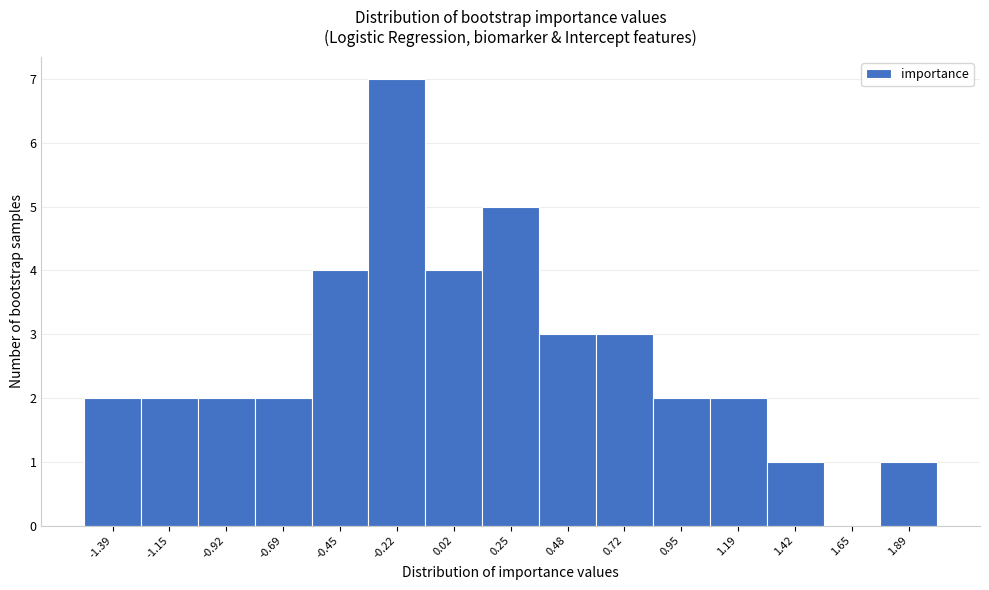

Reading left to right, transcribe this chart: for each bar, give the range it covers on the x-axis and its height. Neither the bar edges nor the heights are printed on the chart, so give them approximately, as read against the axes.

-1.50 to -1.25: 2
-1.25 to -1.05: 2
-1.05 to -0.80: 2
-0.80 to -0.55: 2
-0.55 to -0.35: 4
-0.35 to -0.10: 7
-0.10 to 0.15: 4
0.15 to 0.35: 5
0.35 to 0.60: 3
0.60 to 0.85: 3
0.85 to 1.05: 2
1.05 to 1.30: 2
1.30 to 1.55: 1
1.55 to 1.75: 0
1.75 to 2.00: 1